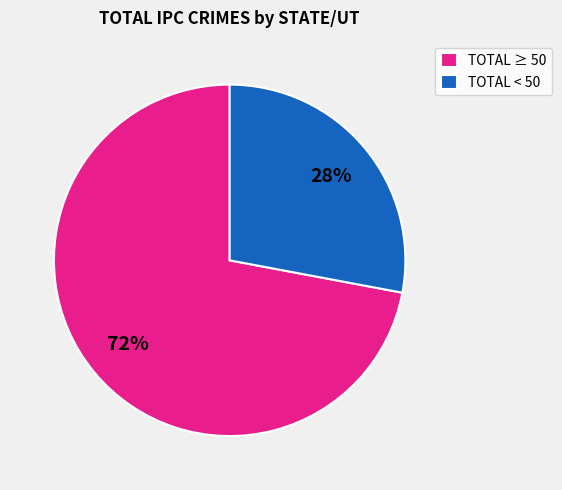

Combined, do TOTAL ≥ 50 and TOTAL < 50 account for over 50%?

Yes